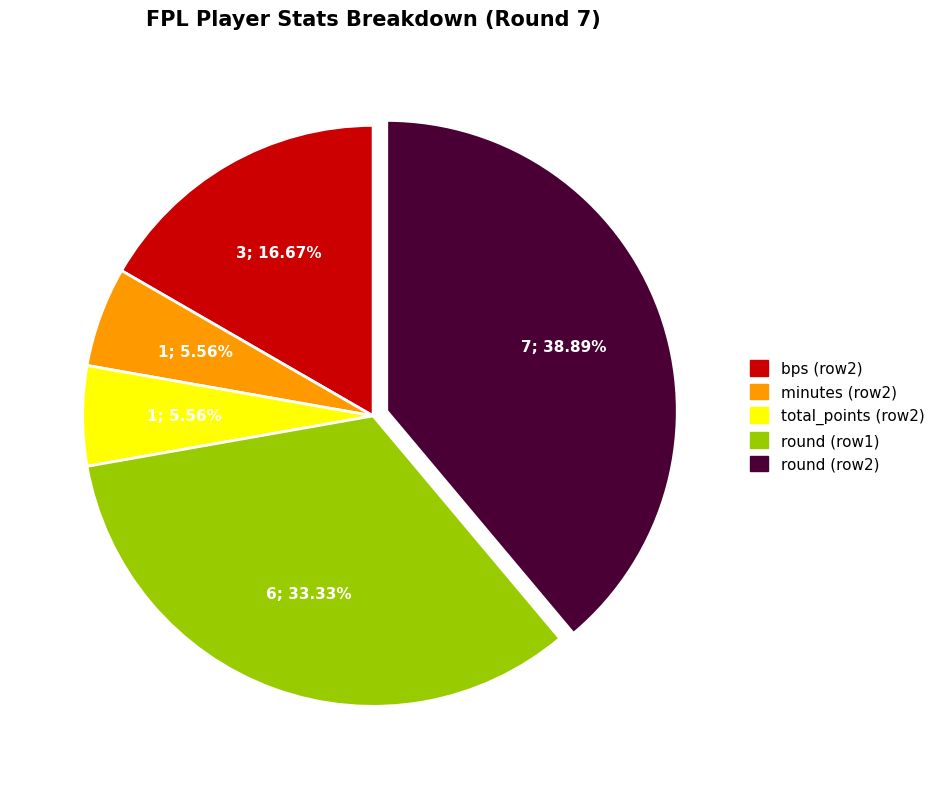

Is there a majority slice in this chart?

No